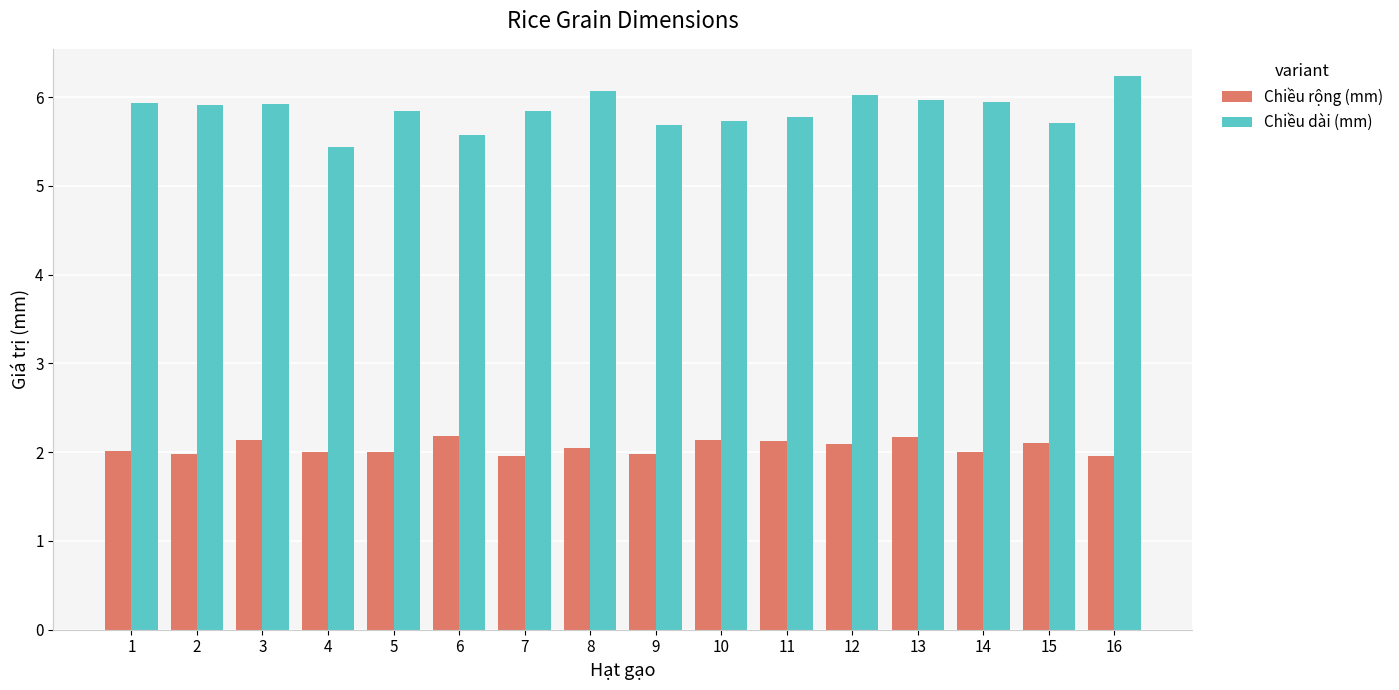

Which series has the widest spread of values?

Chiều dài (mm)